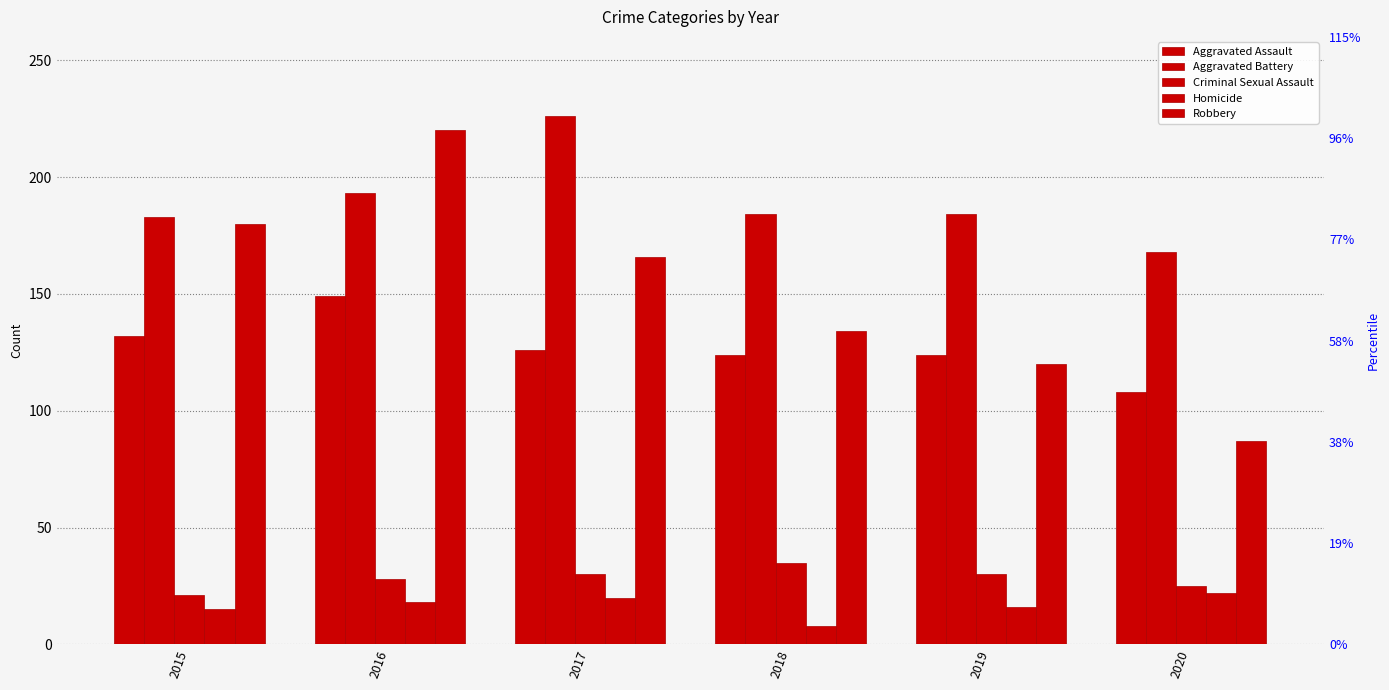

Reading left to right, transcribe all the data shown in this chart.

Aggravated Assault: 132	149	126	124	124	108
Aggravated Battery: 183	193	226	184	184	168
Criminal Sexual Assault: 21	28	30	35	30	25
Homicide: 15	18	20	8	16	22
Robbery: 180	220	166	134	120	87